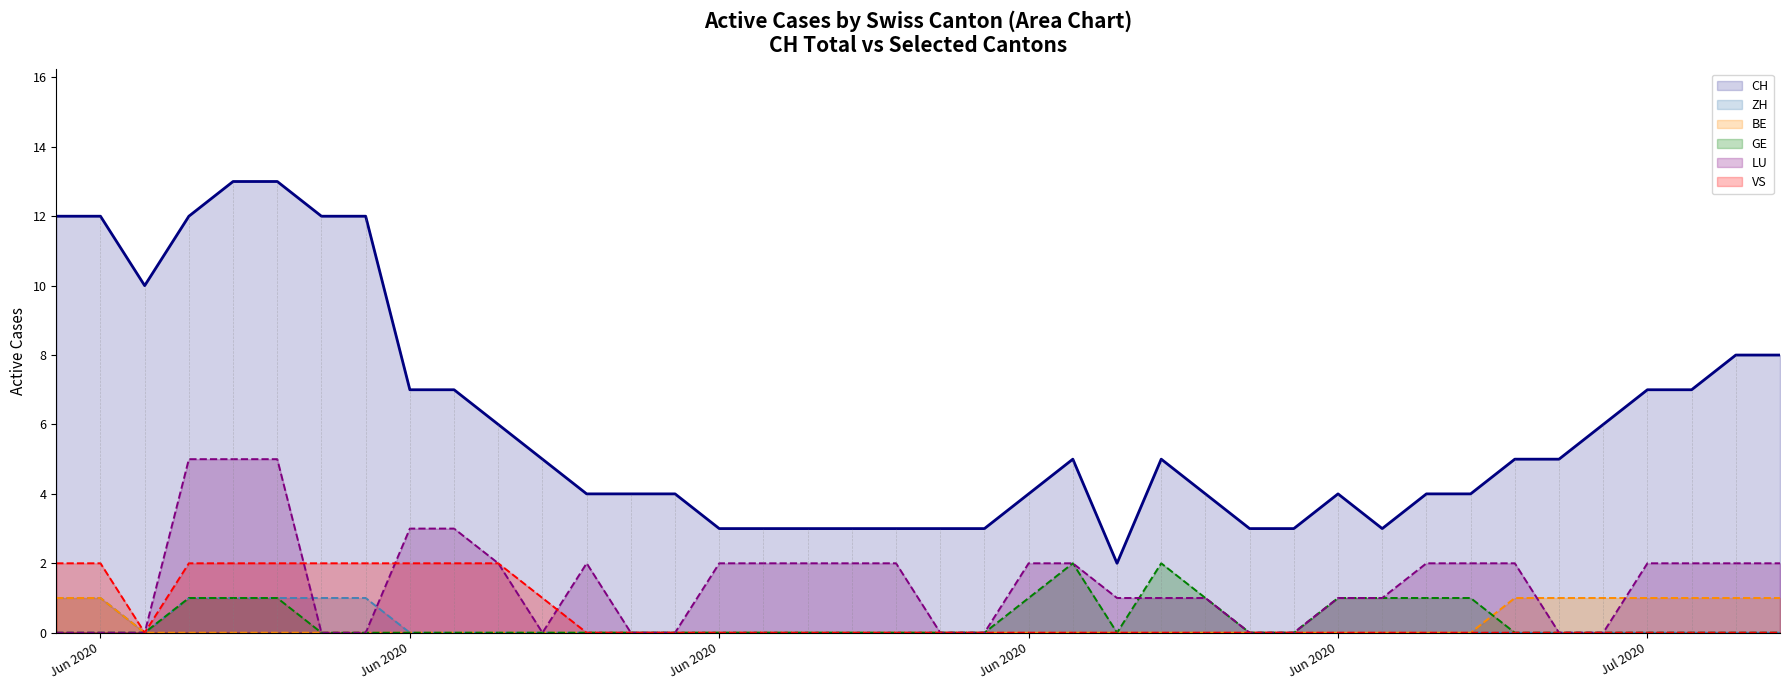

What is the sum of all ZH values?

7